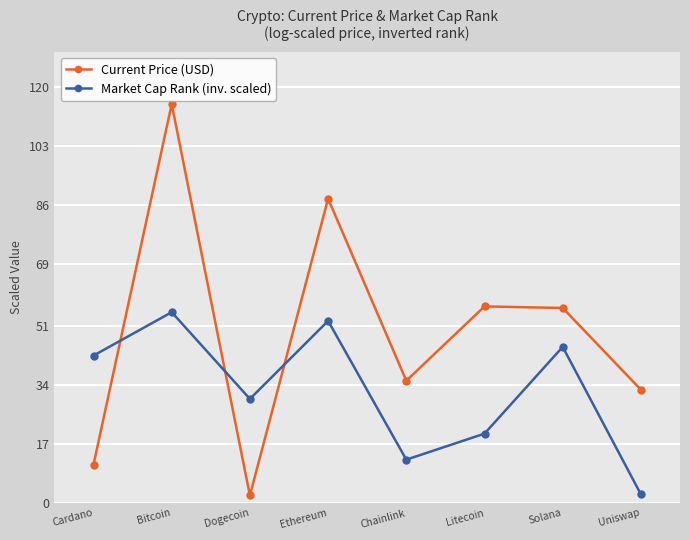

What is the difference between the maximum and minimum values in the Current Price (USD) series?

112.8